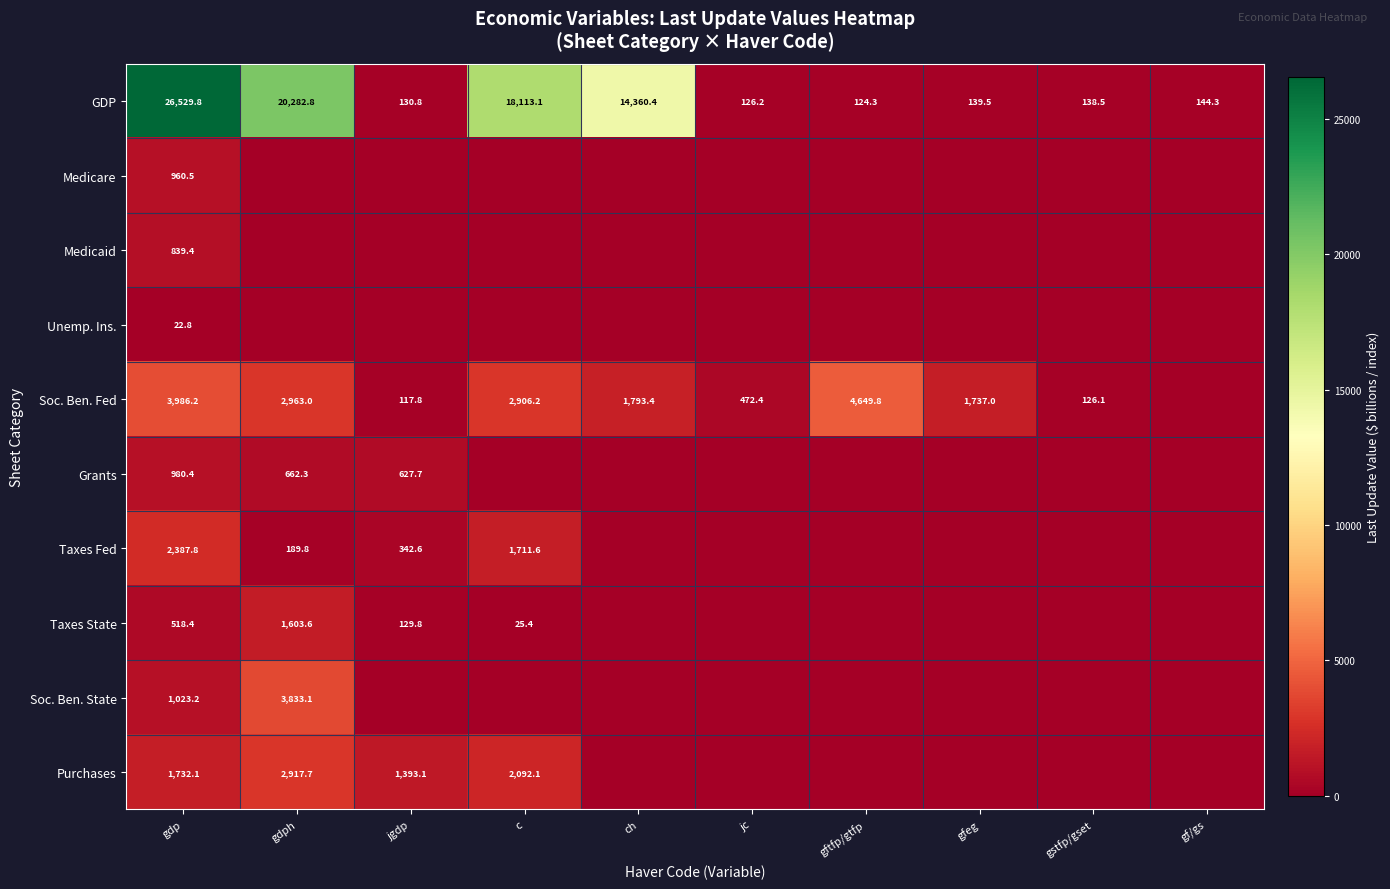

The value of Purchases at jgdp is 1393.1. True or false?

True